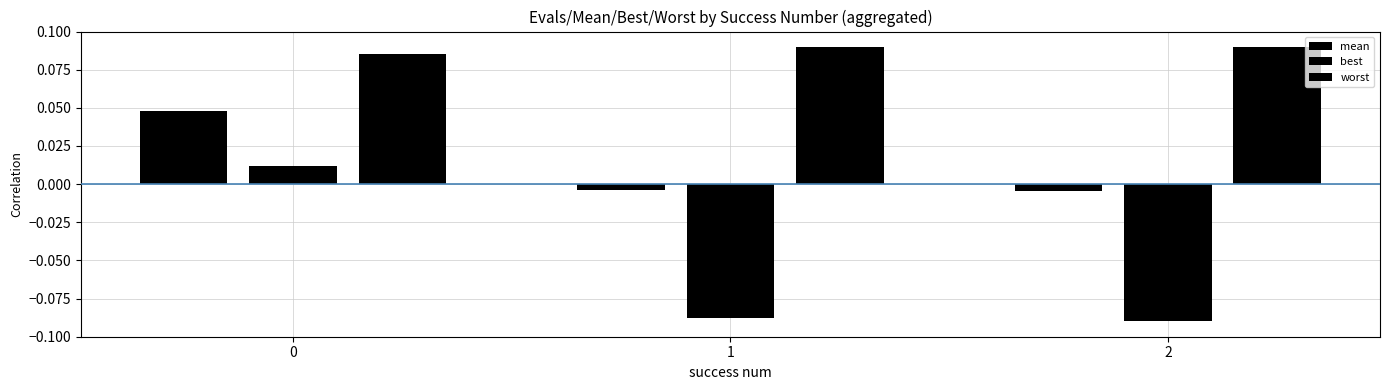

How many data points in mean are above 0?

1